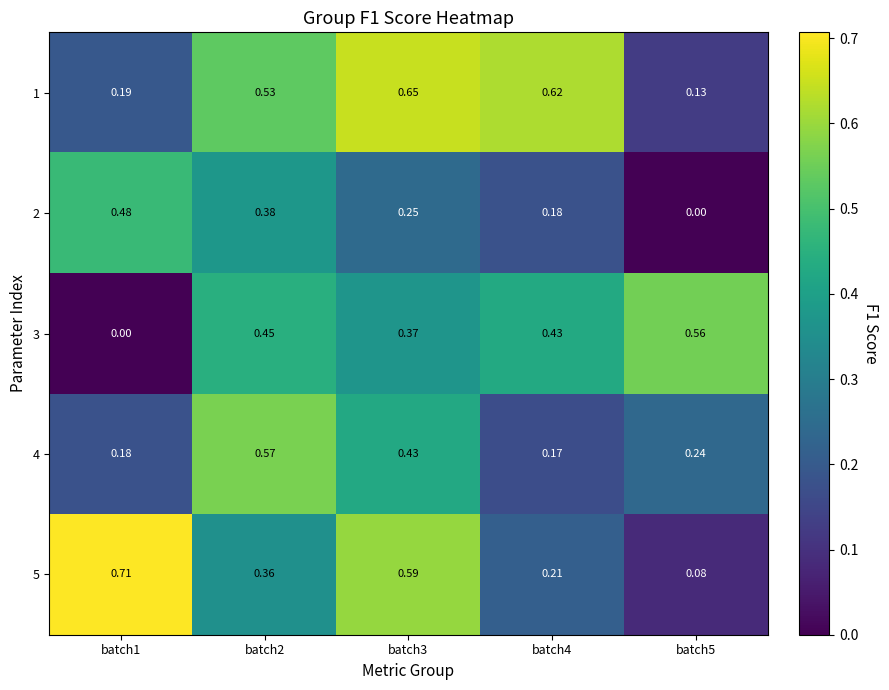

Is the value of 4 at batch4 greater than the value of 3 at batch3?

No